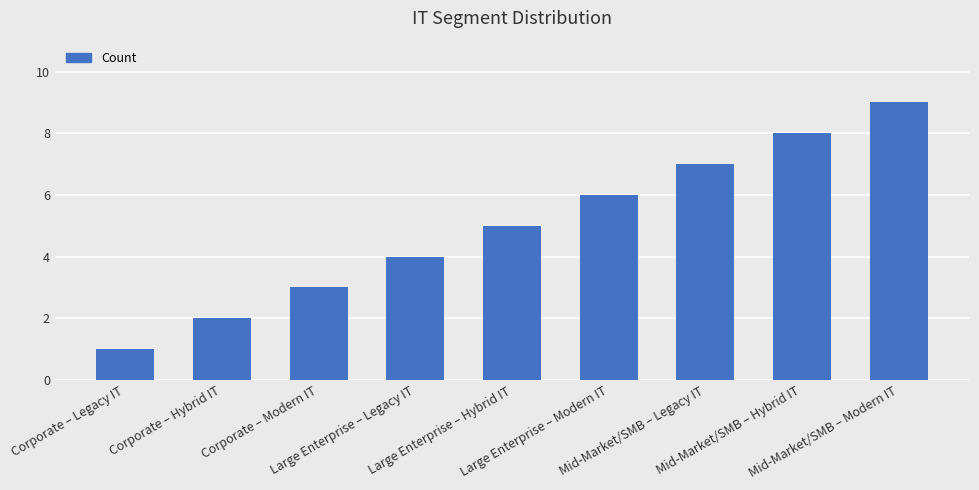

Where is the data nearest to the value 5?

Large Enterprise – Hybrid IT